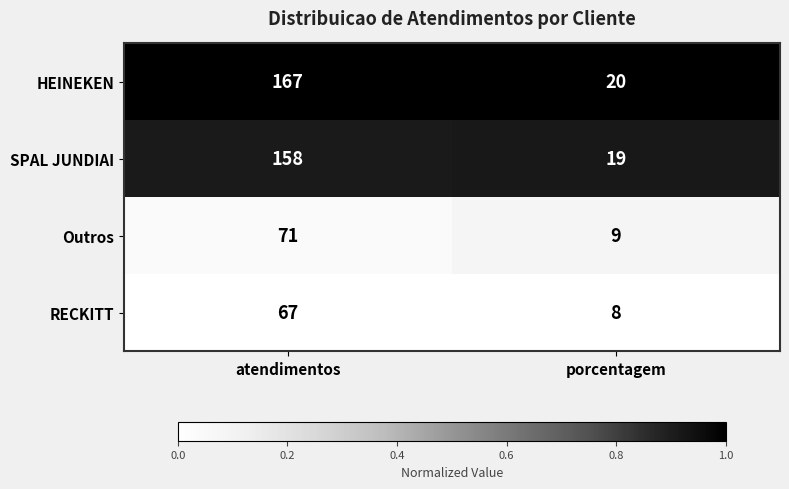

Reading left to right, extract all data points from this chart.

HEINEKEN: 167	20
SPAL JUNDIAI: 158	19
Outros: 71	9
RECKITT: 67	8